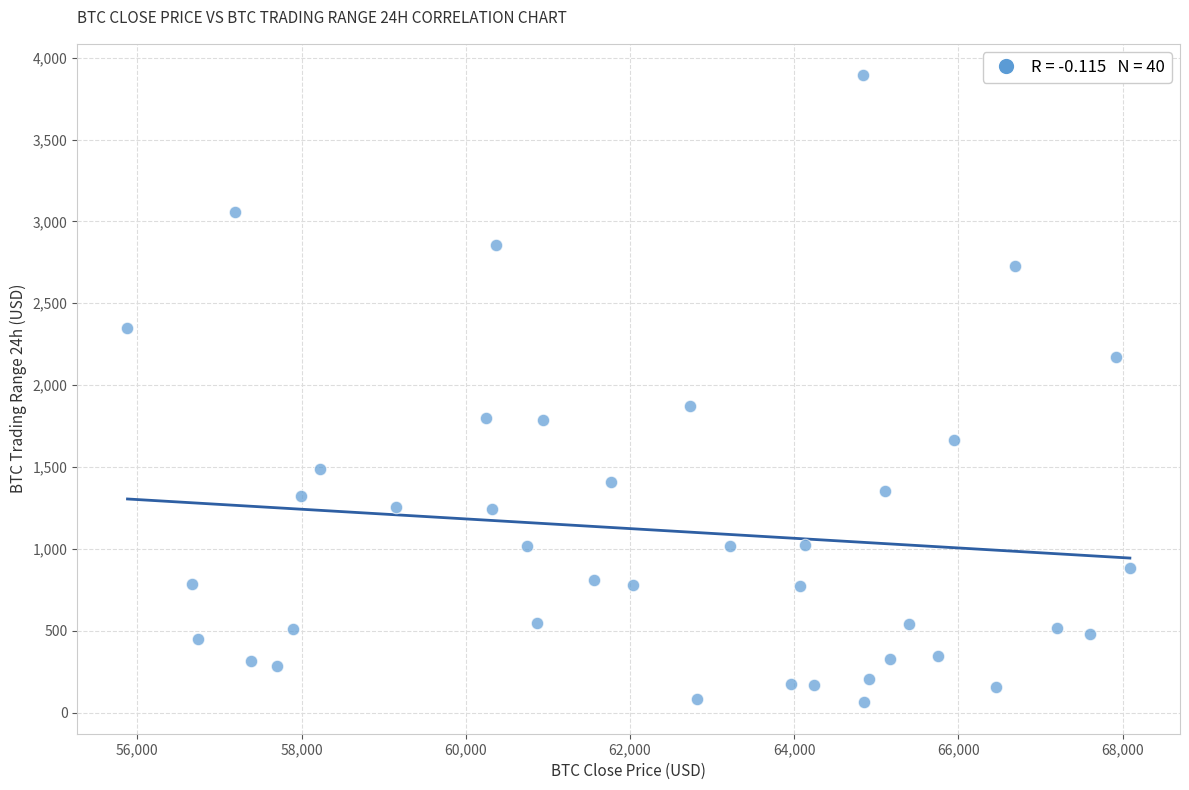

What is the range of Y values (max minus min)?

3830.8